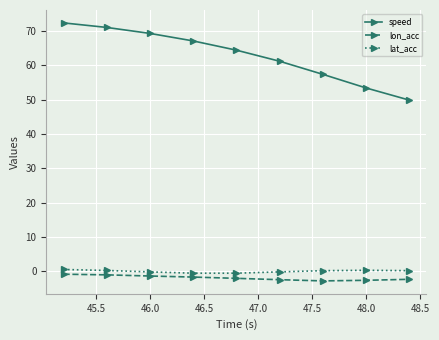

Which series has the largest range (max minus min)?

speed